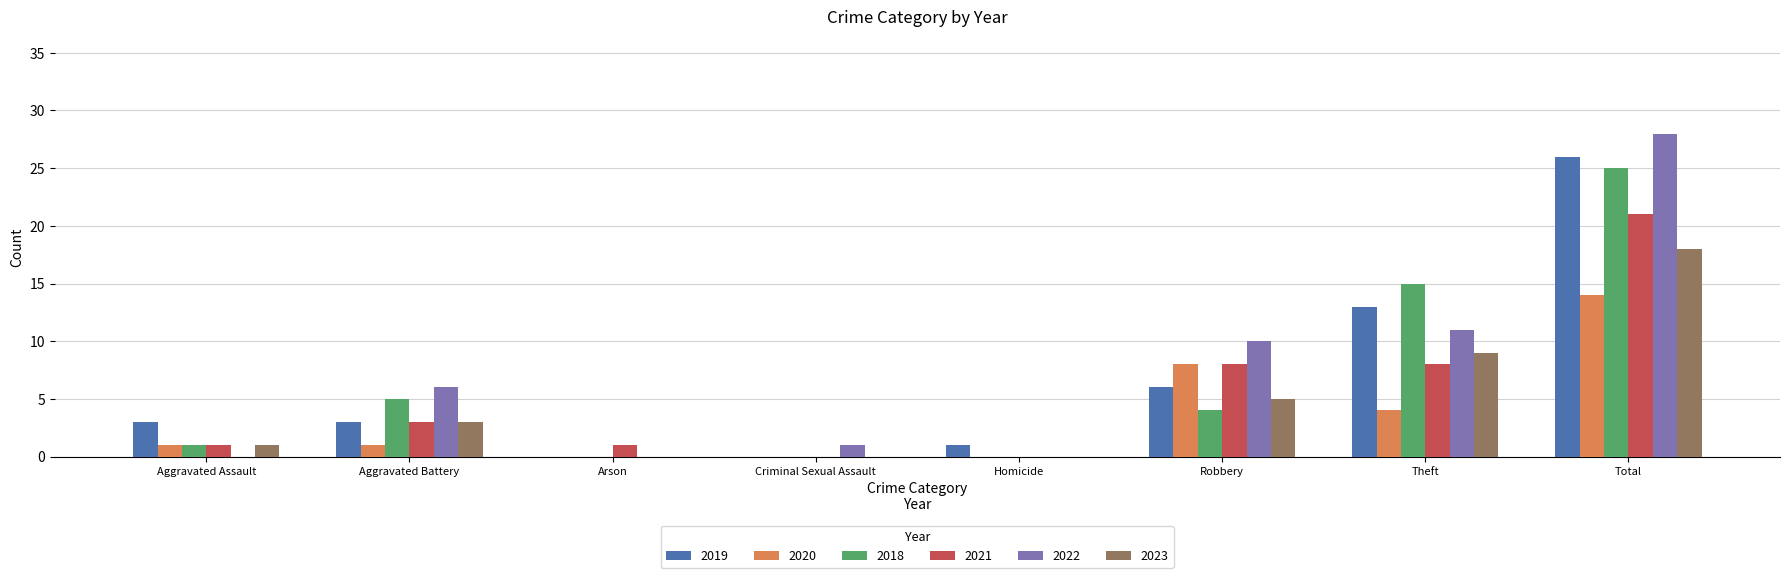

Which series has the widest spread of values?

2022